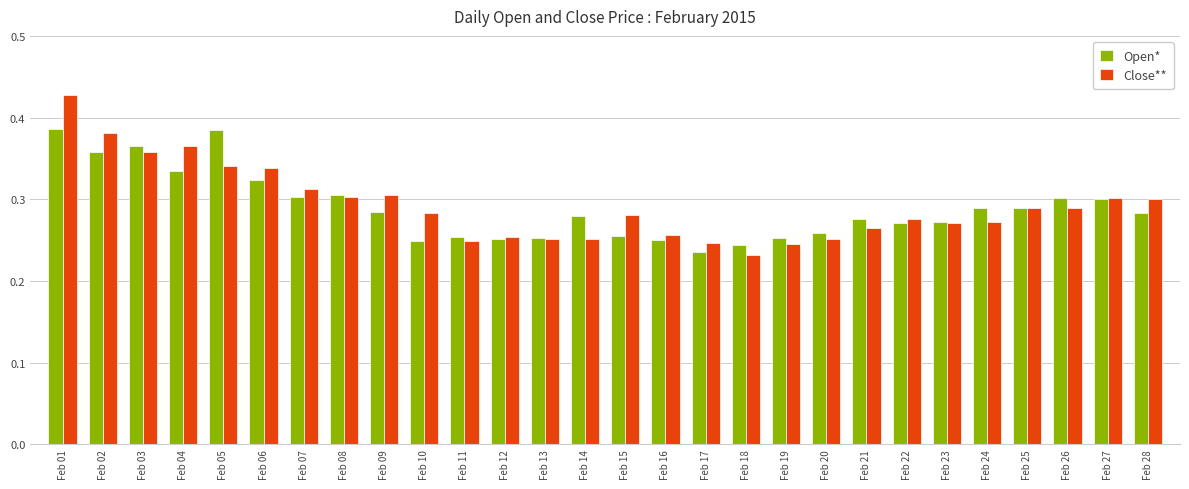

True or false: Open* has a value of 0.3 at Feb 09.

True